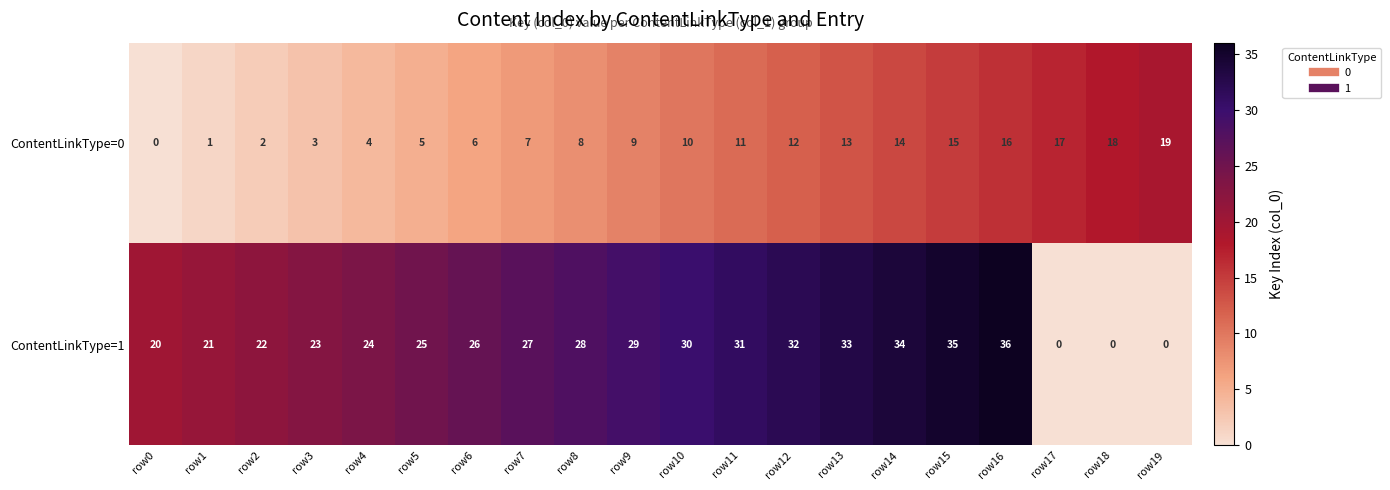

Rank the series at row15 from highest to lowest value.

ContentLinkType=1, ContentLinkType=0